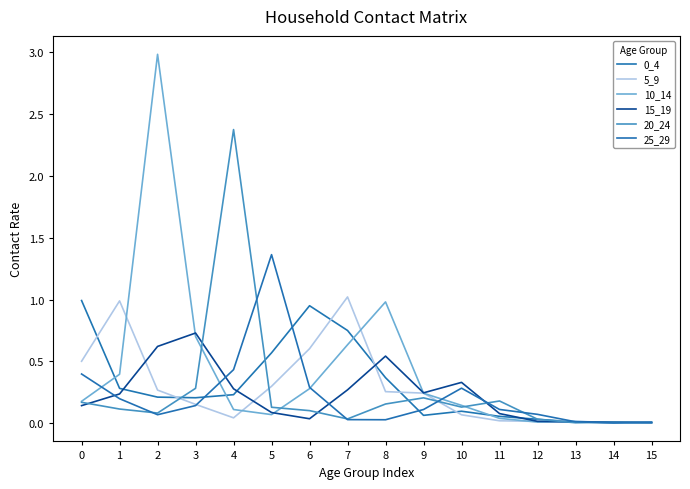

Is this an area chart (filled region under the line)?

No